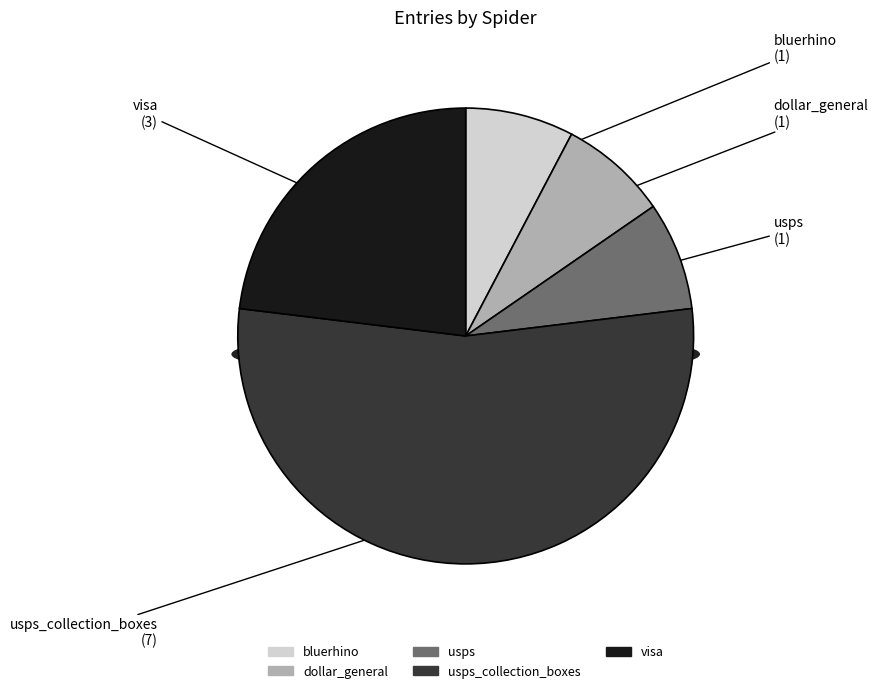

Count the number of slices in the pie.

5